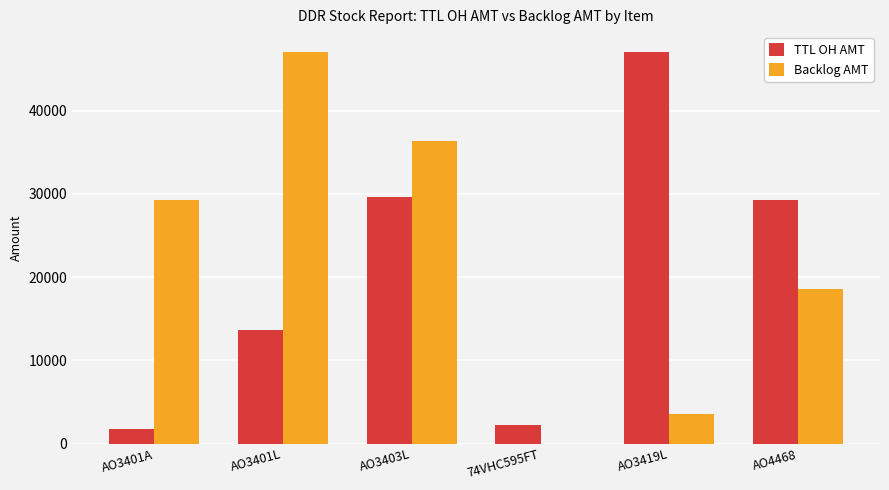

Is the value of TTL OH AMT at 74VHC595FT greater than the value of Backlog AMT at AO3401A?

No